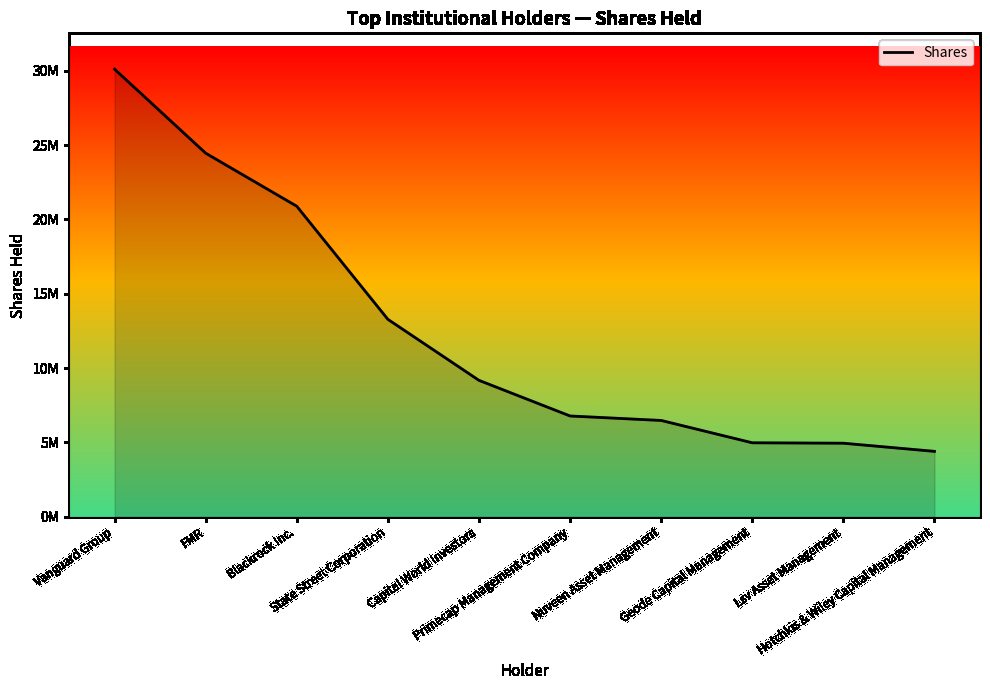

Reading right to left, extract all data points from this chart.

4403845	4951014	4980140	6481744	6782511	9178853	13282272	20888064	24456424	30108121